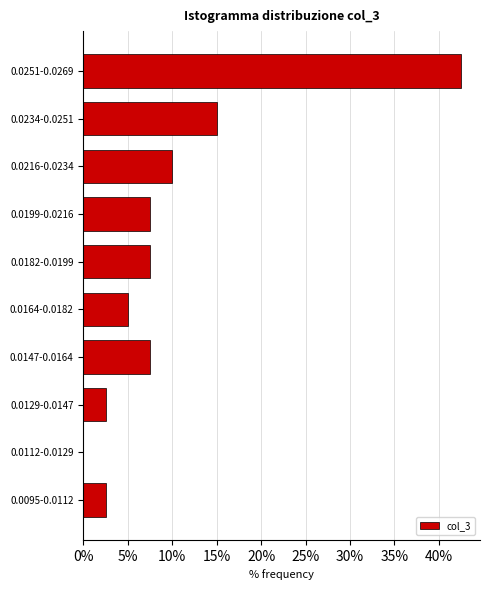

Reading bottom to top, extract all data points from this chart.

0.0095-0.0112=2.5	0.0112-0.0129=0.0	0.0129-0.0147=2.5	0.0147-0.0164=7.5	0.0164-0.0182=5.0	0.0182-0.0199=7.5	0.0199-0.0216=7.5	0.0216-0.0234=10.0	0.0234-0.0251=15.0	0.0251-0.0269=42.5